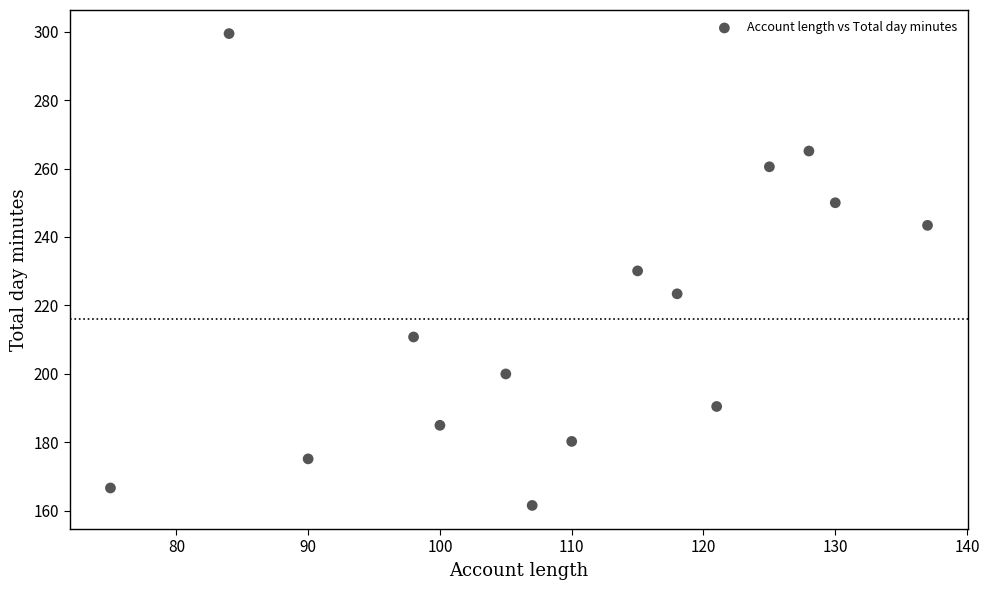

What is the range of Y values (max minus min)?

137.8